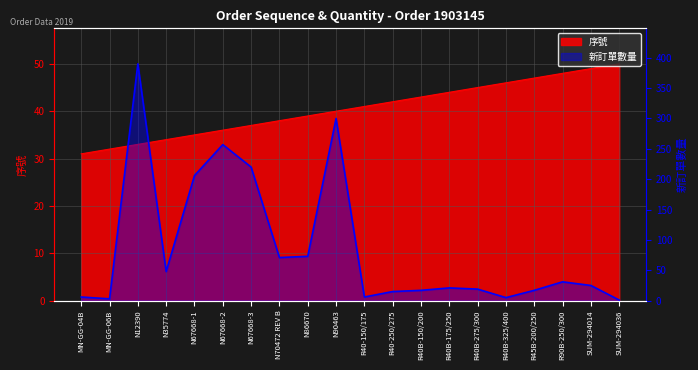

How many distinct data groups are displayed?

2